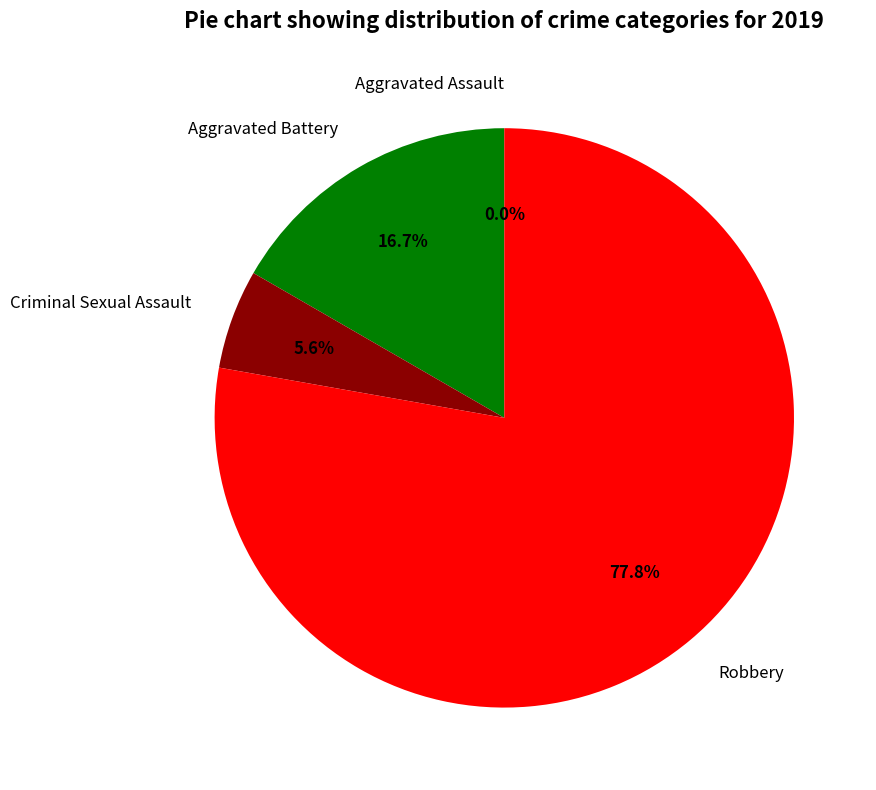

What portion of the pie excludes Aggravated Battery?

83.3%